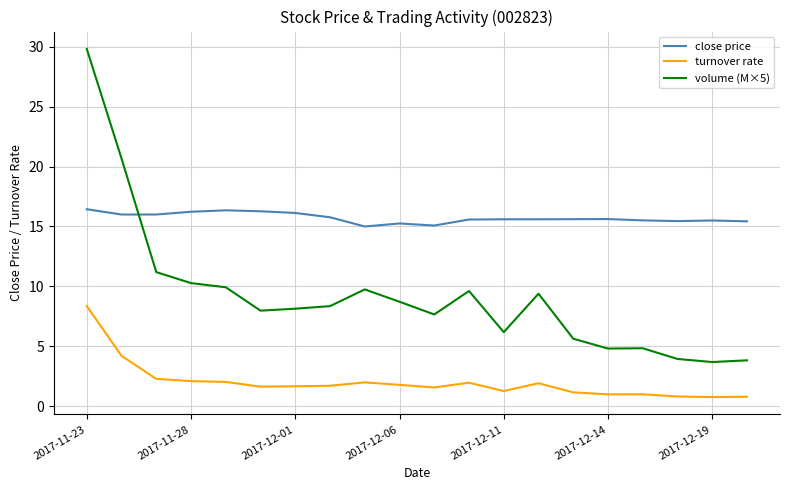

Which series has the largest total across all categories?

close price